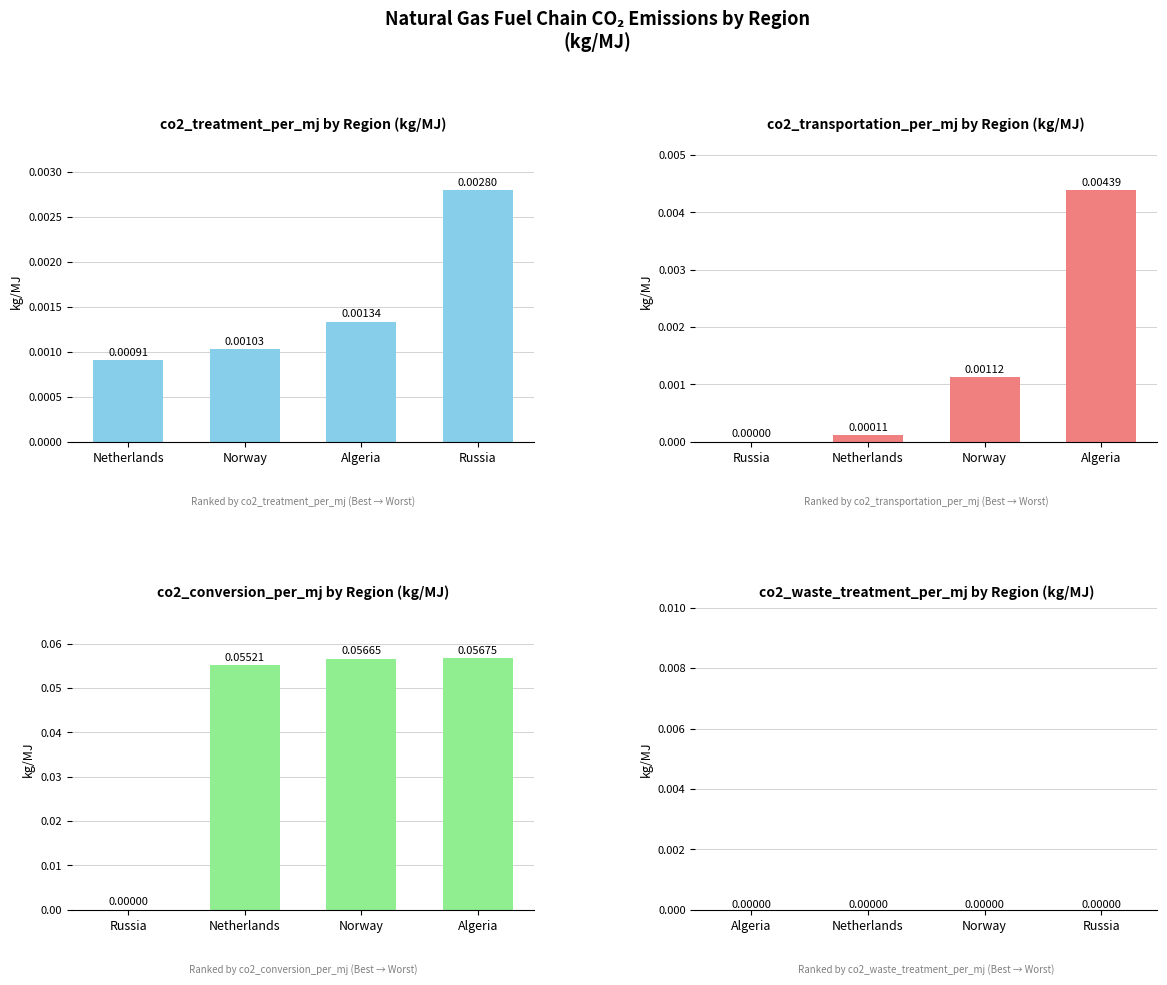

Between Netherlands and Norway, which series saw the biggest shift?

co2_conversion_per_mj